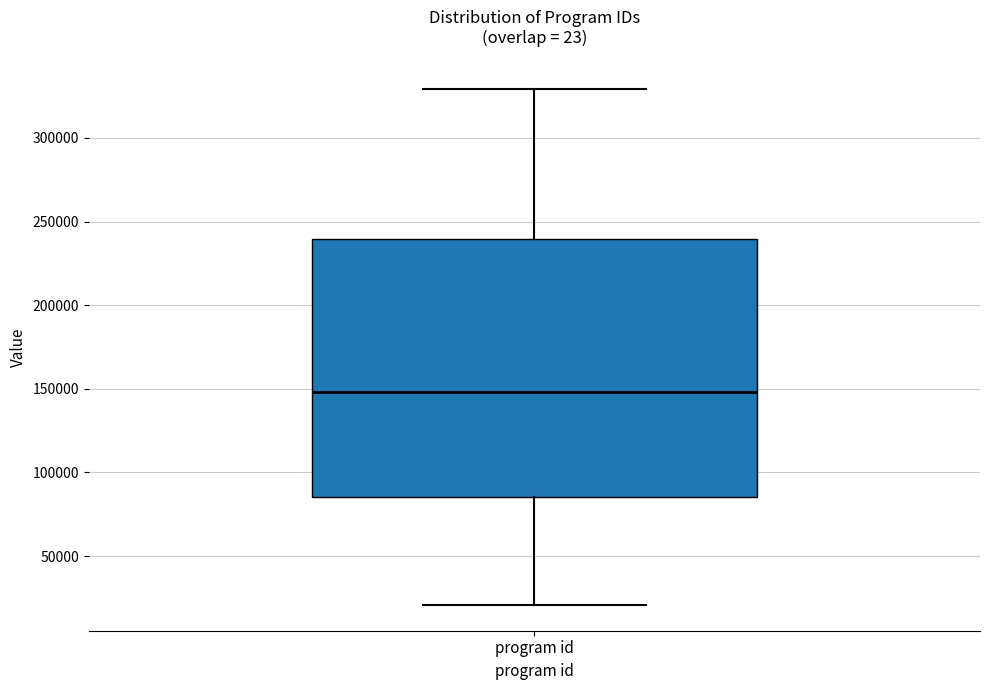

Transcribe this box plot: give where the median line is, the range the box spans, and where the two whiskers end, as read against the y-axis. The values are not printed on the chart, so give them approximately, as read against the axis.

median 150000, box 85000 to 240000, whiskers 20000 to 330000